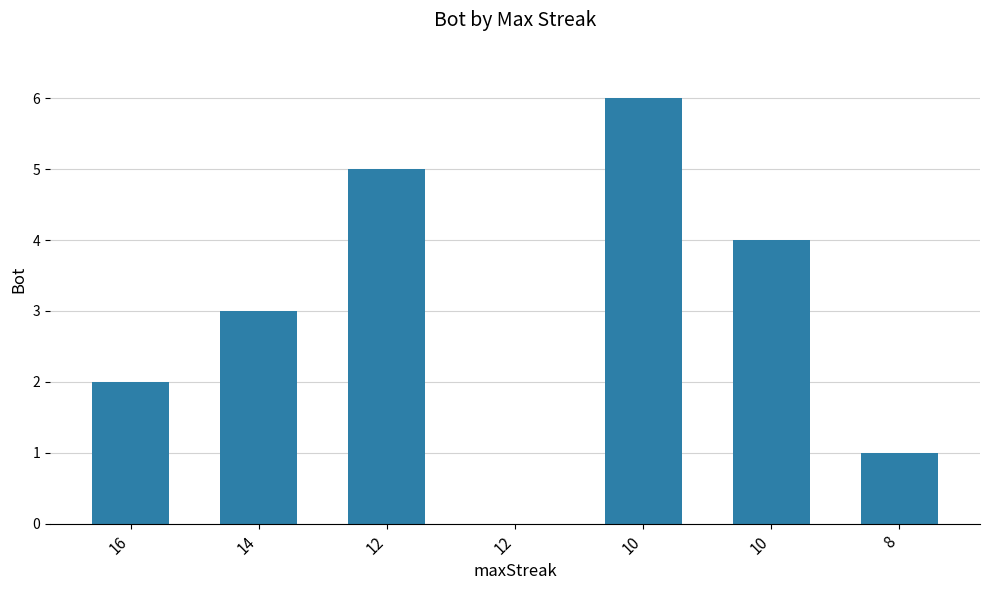

Rank the categories by value from lowest to highest.

12, 8, 16, 14, 10, 12, 10